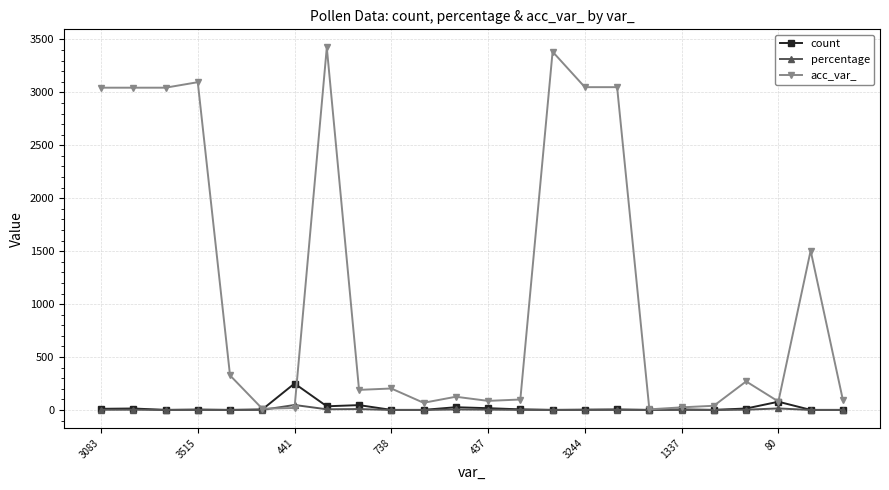

Which series has the largest range (max minus min)?

acc_var_